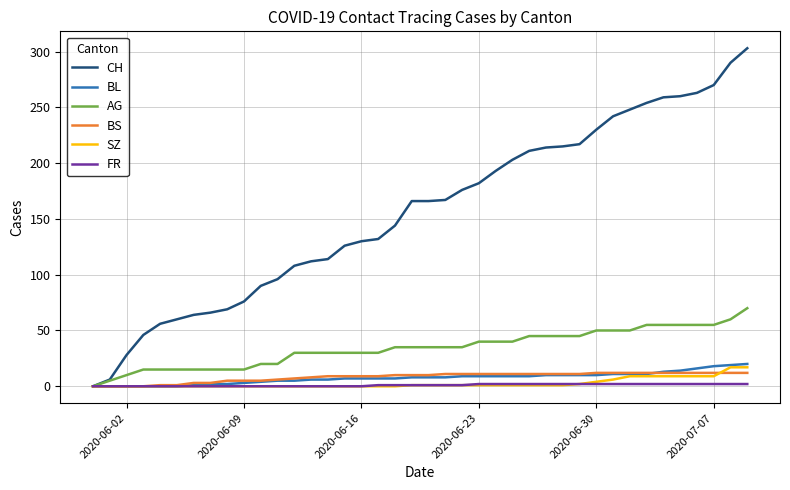

Which series has the widest spread of values?

CH